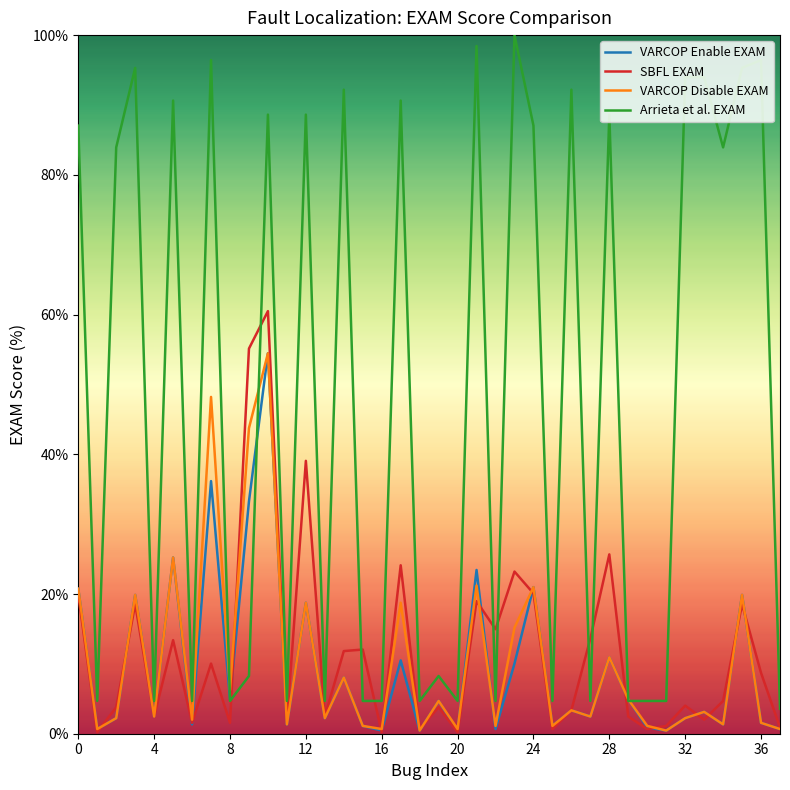

What is the minimum value for SBFL EXAM?

0.2